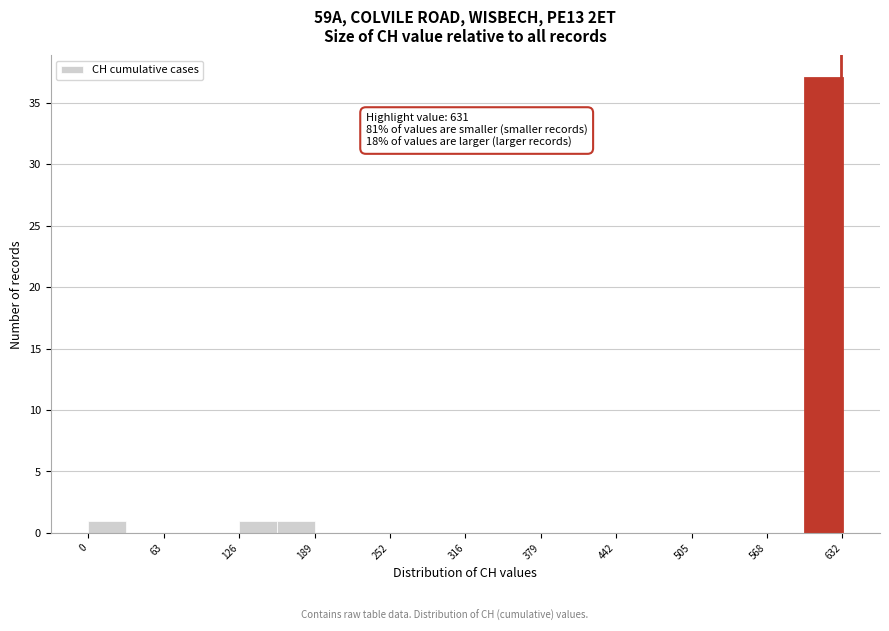

Read against the x-axis, roughly where is the centre of the tallest bar?

620